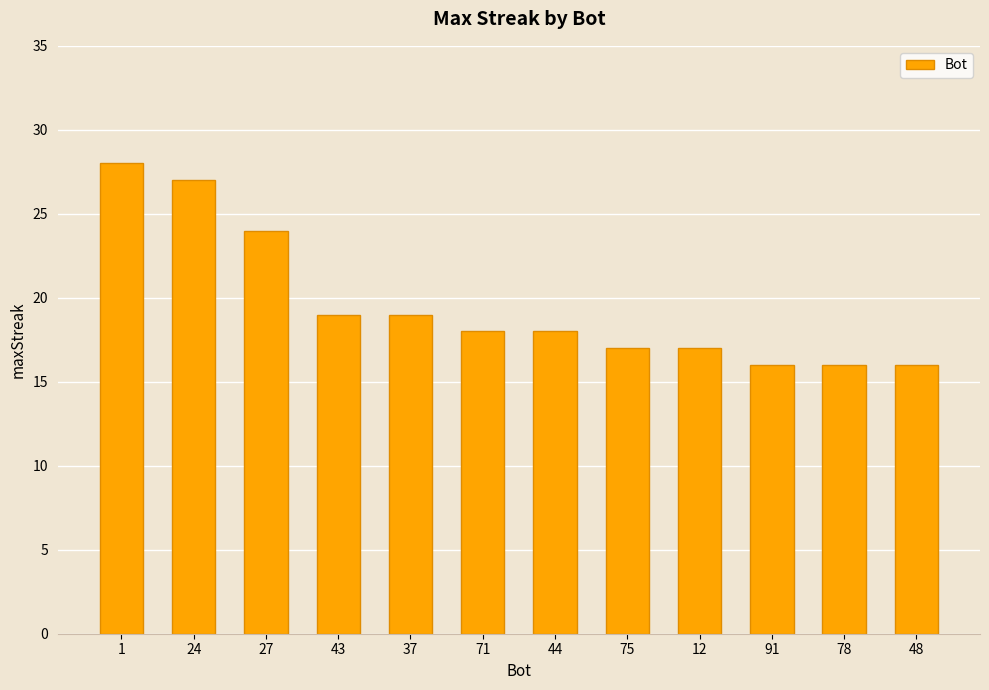

At which label does the data first exceed 18?

1